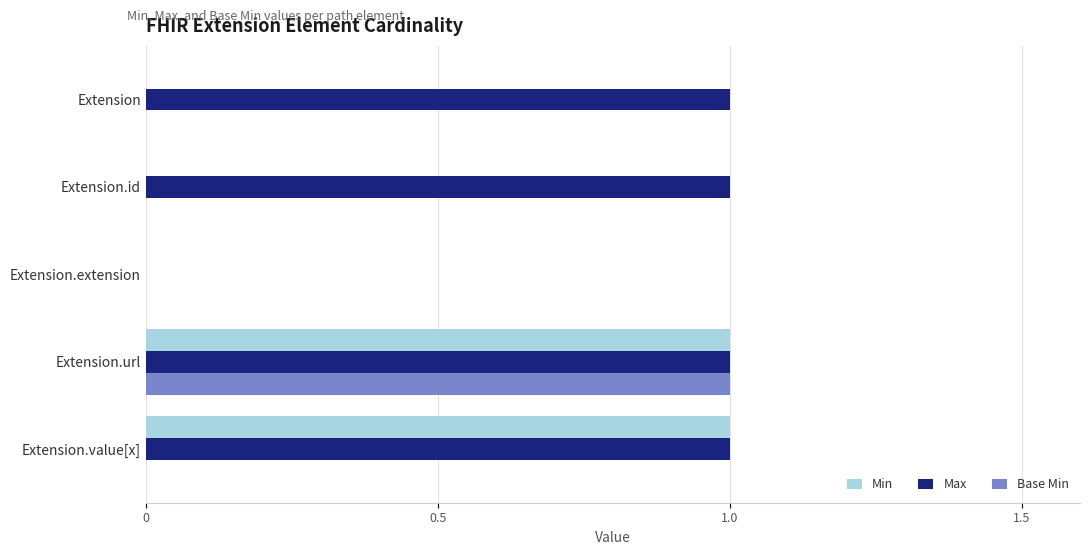

True or false: Max has a value of 0 at Extension.extension.

True